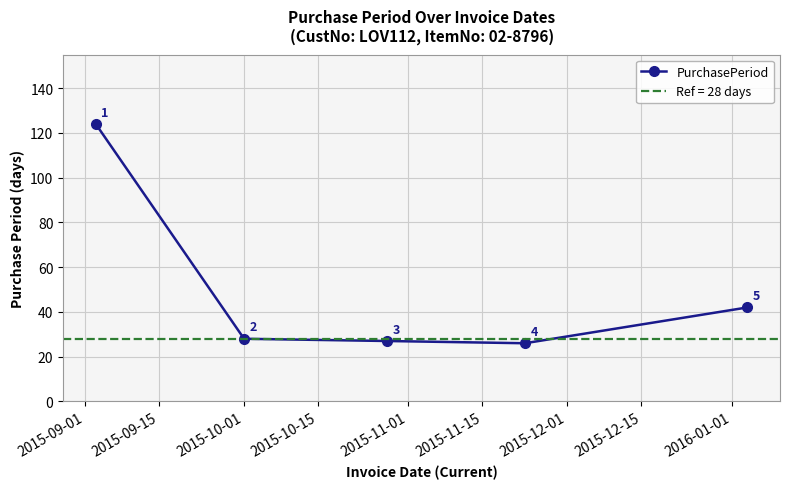

What is the highest value of the PurchasePeriod series?

124